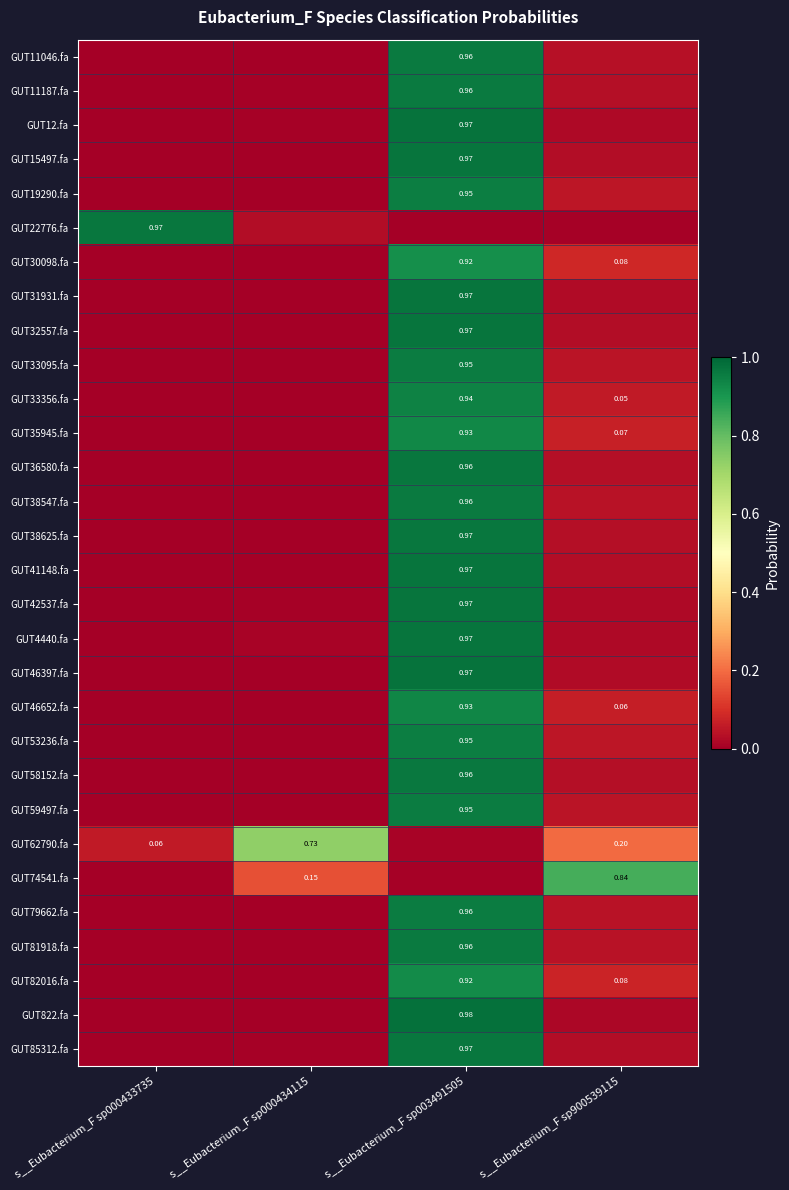

What is the difference between the GUT42537.fa values at s__Eubacterium_F sp000433735 and s__Eubacterium_F sp003491505?

1.0